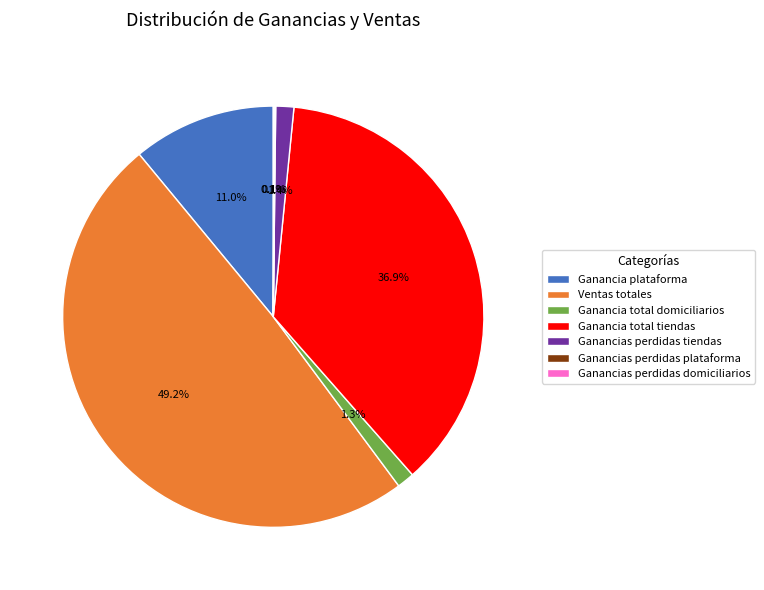

Is Ventas totales the majority of the pie?

No